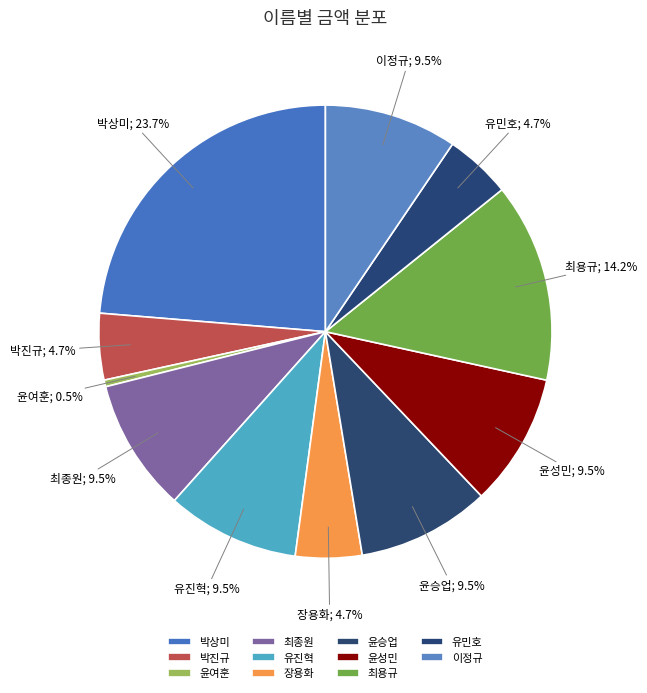

Which slice is the largest?

박상미